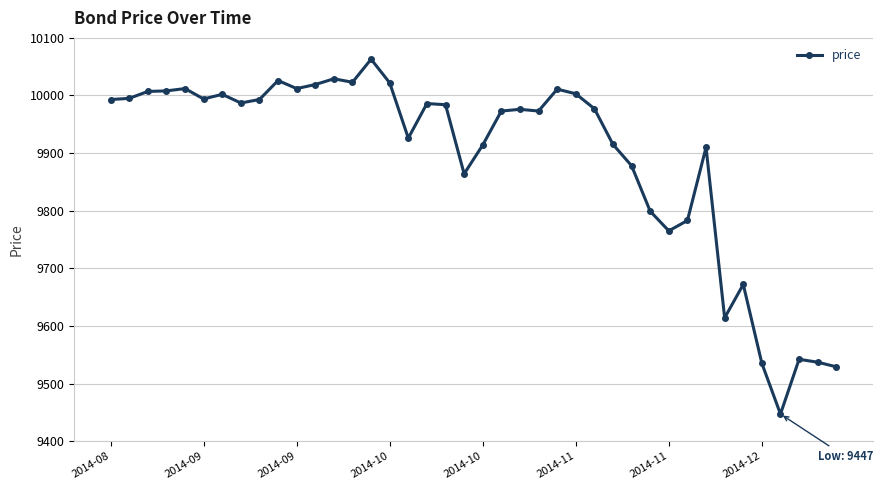

What is the sum of all values?

395698